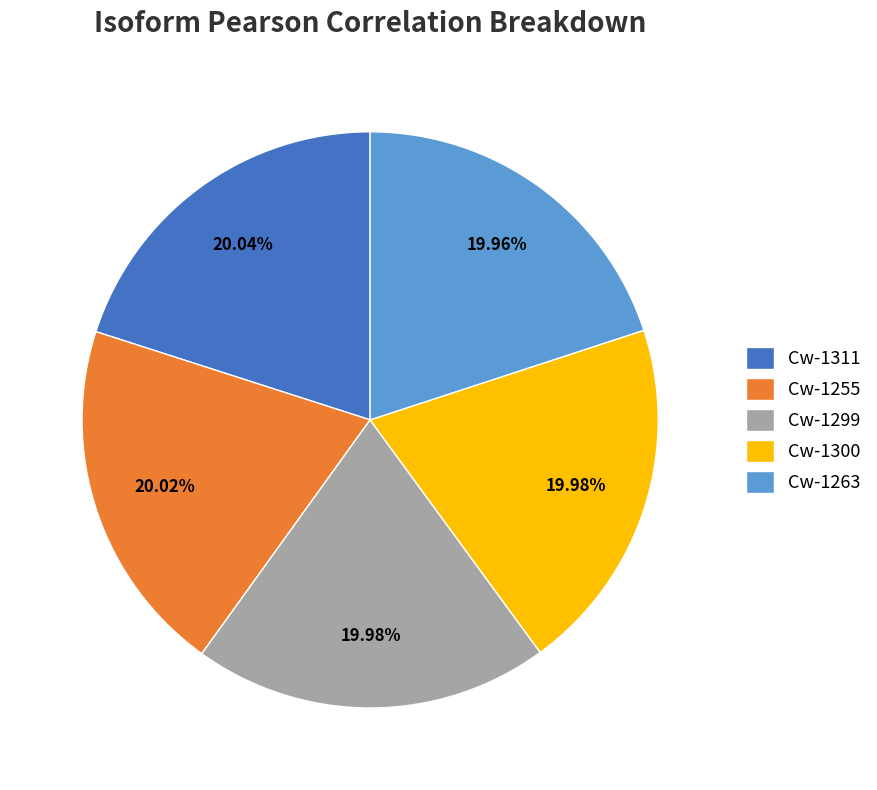

The Cw-1300 slice represents 7% of the pie. True or false?

False